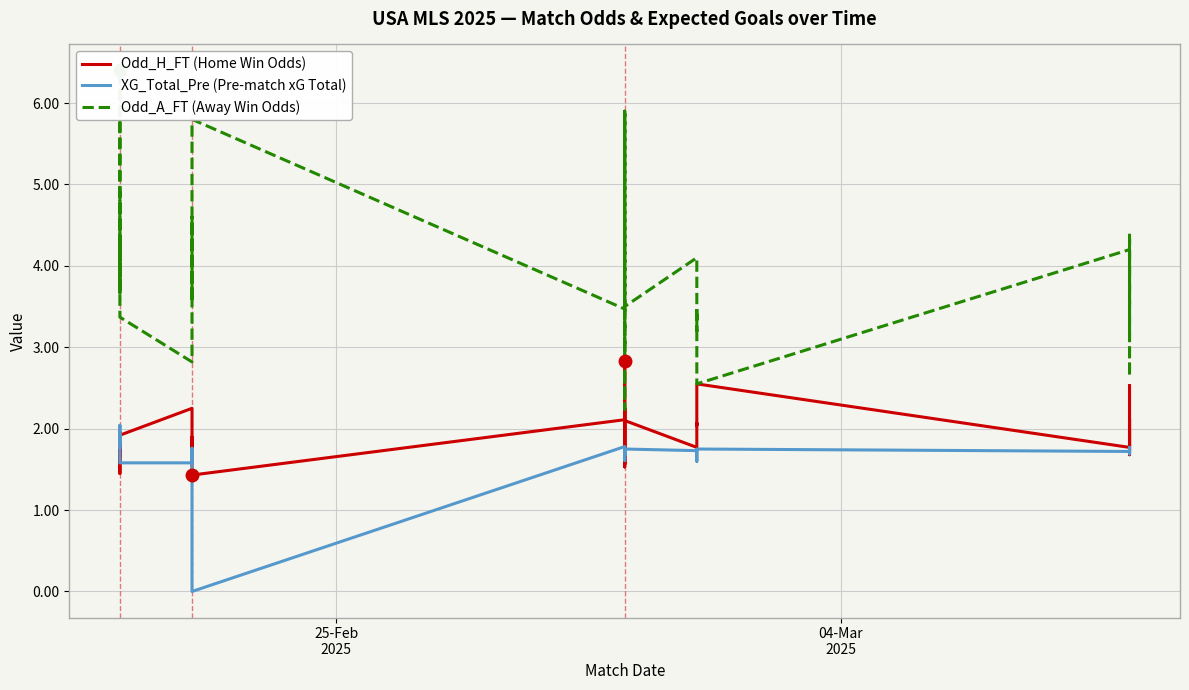

The Odd_H_FT (Home Win Odds) series shows 1.1 at 34. True or false?

False